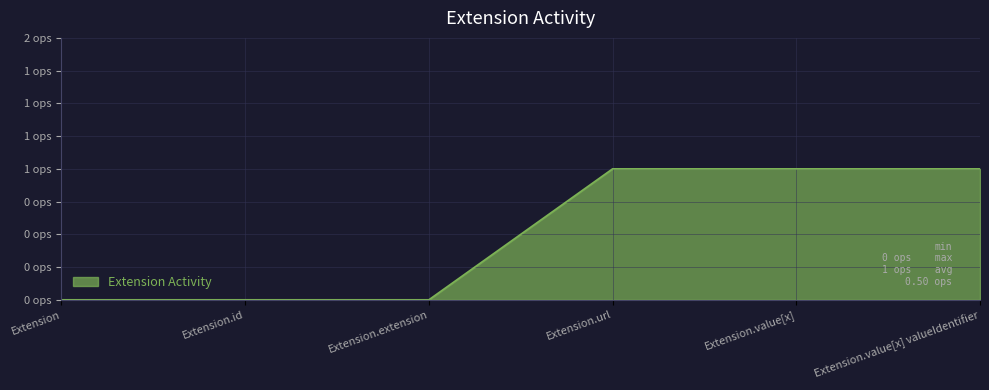

List the labels in order of value, smallest first.

Extension, Extension.id, Extension.extension, Extension.url, Extension.value[x], Extension.value[x] valueIdentifier